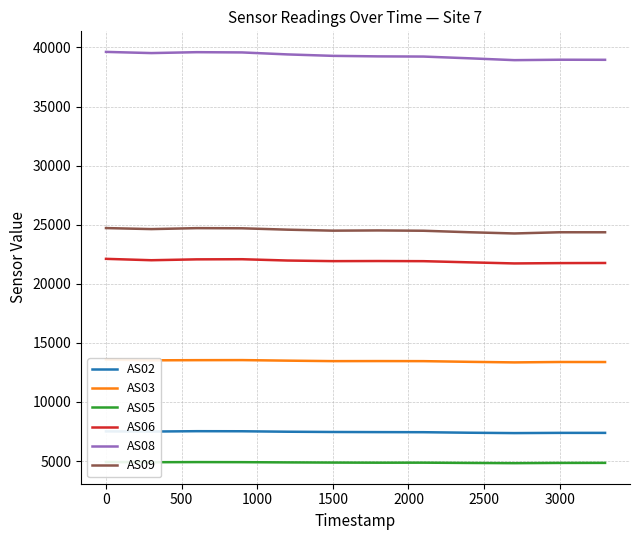

Reading right to left, what are all the values shown in this chart?

AS02: 7386	7387	7368	7399	7443	7451	7462	7484	7523	7529	7499	7513
AS03: 13381	13384	13350	13398	13456	13462	13457	13498	13545	13539	13525	13592
AS05: 4848	4844	4824	4842	4866	4864	4874	4888	4908	4914	4904	4920
AS06: 21762	21752	21724	21817	21915	21927	21918	21970	22080	22069	21995	22112
AS08: 38954	38960	38925	39082	39228	39244	39288	39410	39578	39599	39523	39623
AS09: 24360	24361	24260	24364	24489	24516	24497	24581	24697	24710	24629	24716